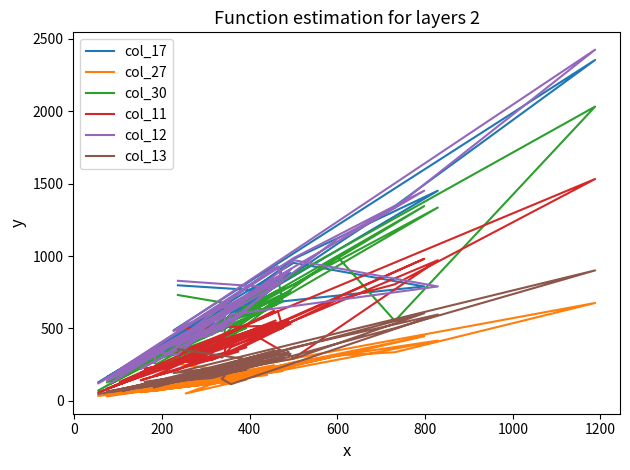

True or false: col_11 has more than 0 points higher than both neighbors.

True